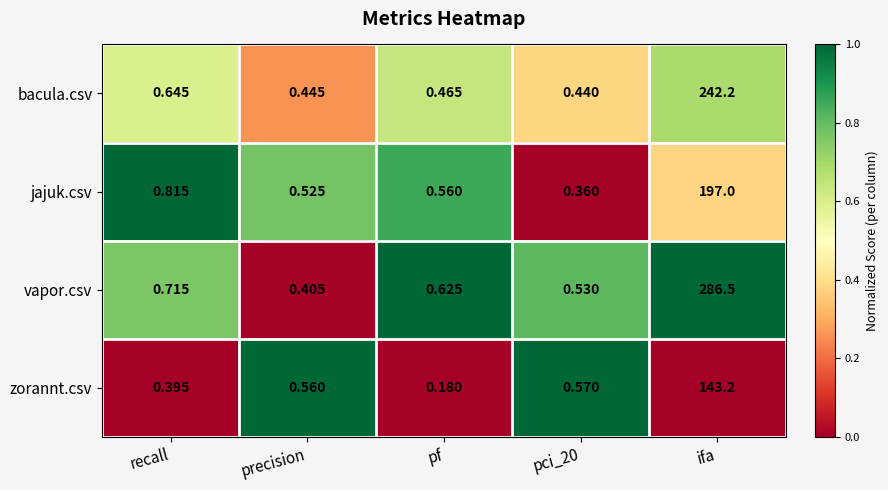

At which category is the sum across all series the highest?

ifa